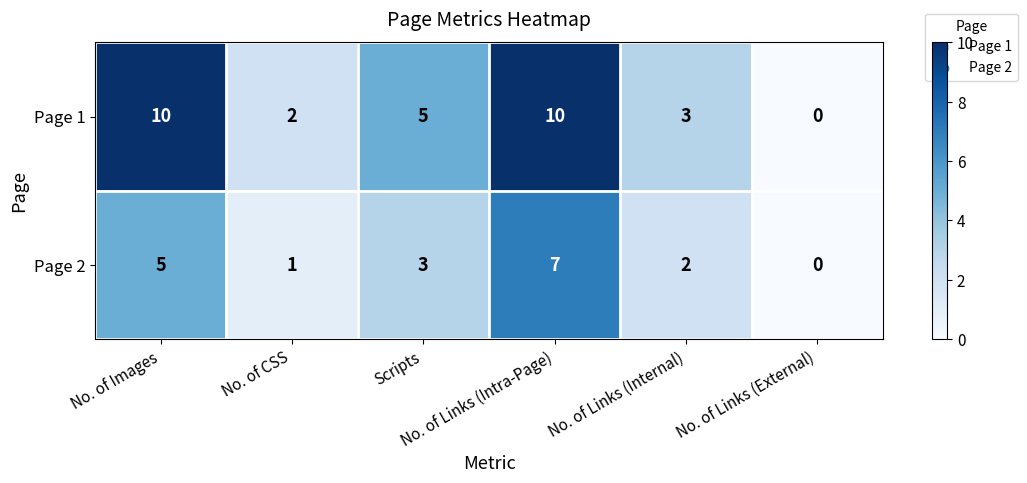

Count the Page 2 values in the range 1 to 5.

4